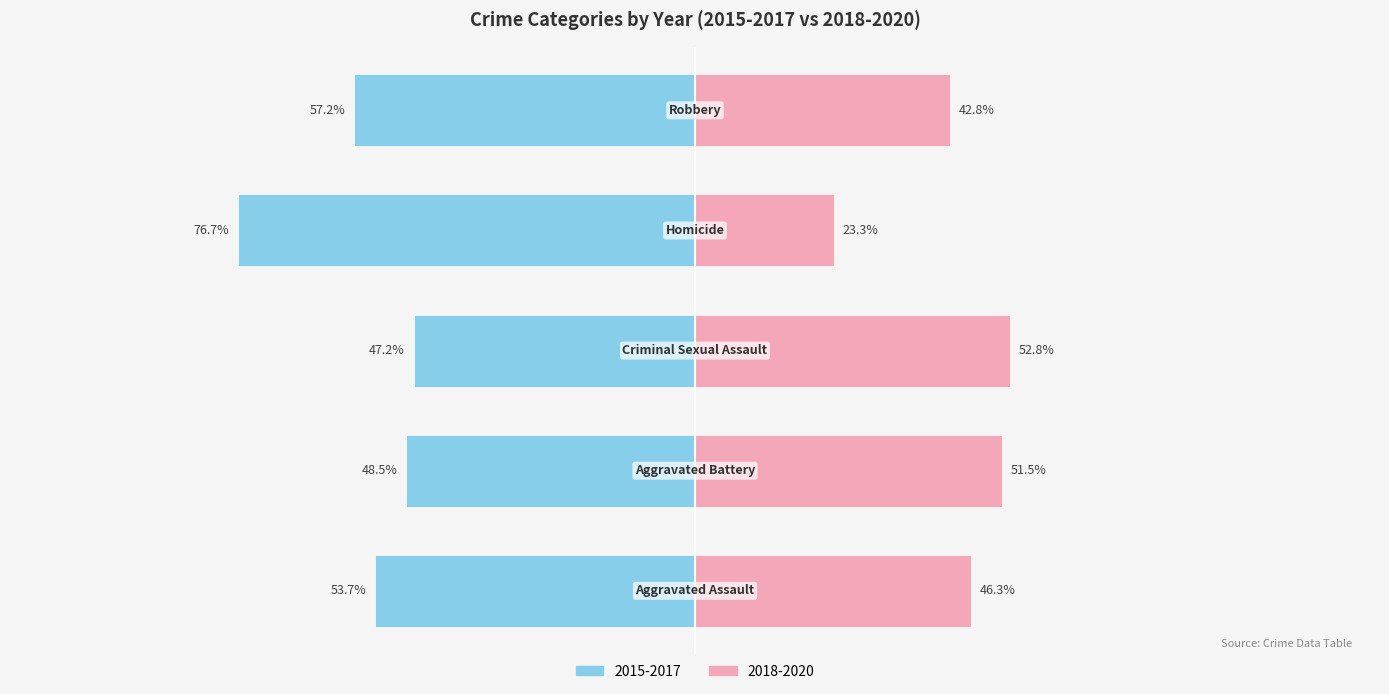

The 2020 series shows 16 at Criminal Sexual Assault. True or false?

False